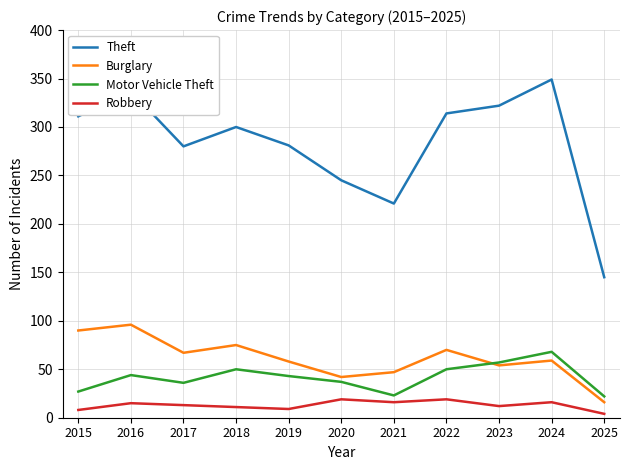

Which series has the largest total across all categories?

Theft